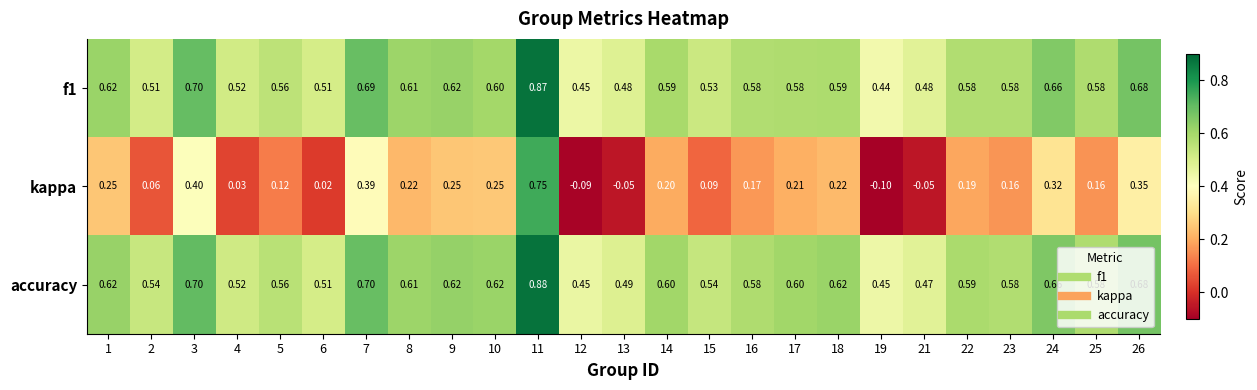

Which series has the largest total across all categories?

accuracy